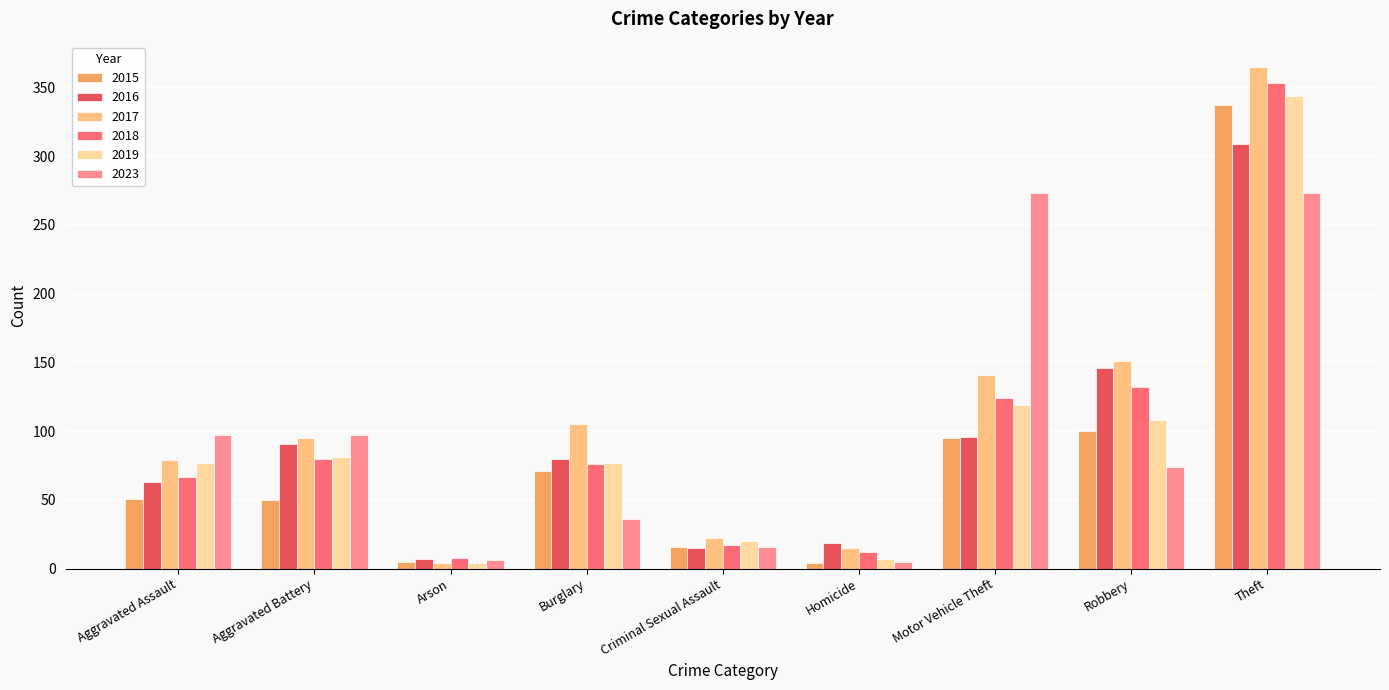

True or false: 2019 has a value of 75 at Motor Vehicle Theft.

False